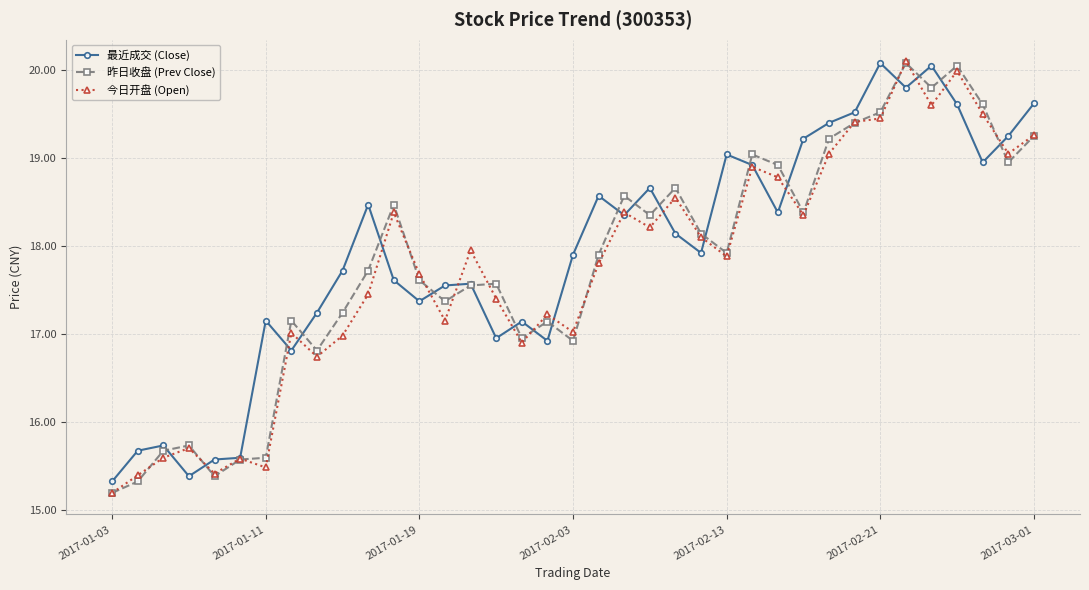

What is the minimum value shown in the chart?

15.2